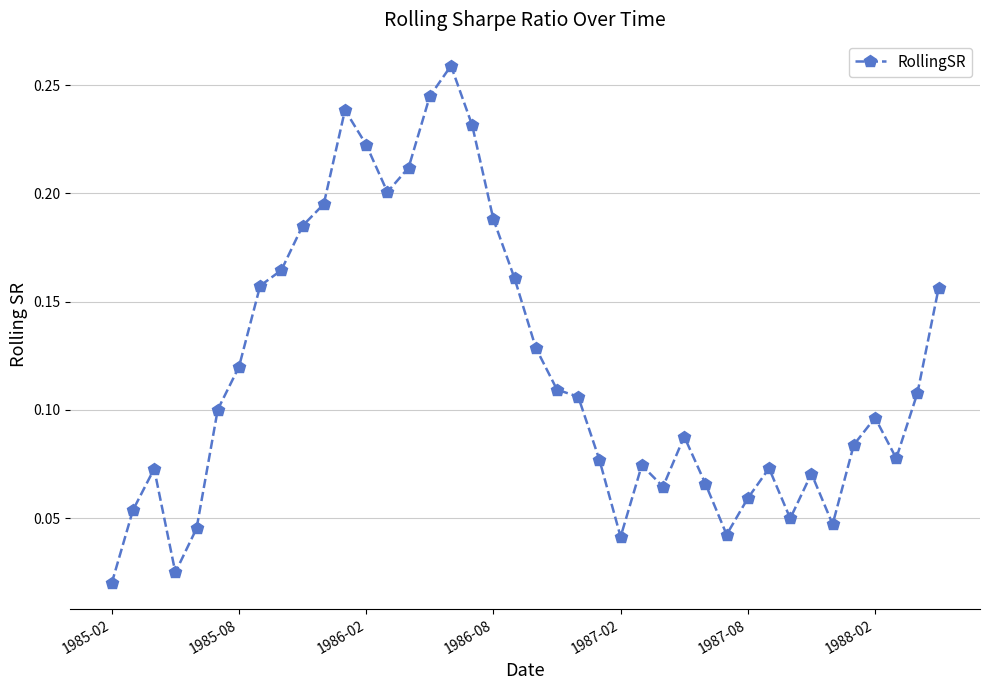

How many series are shown in this chart?

1